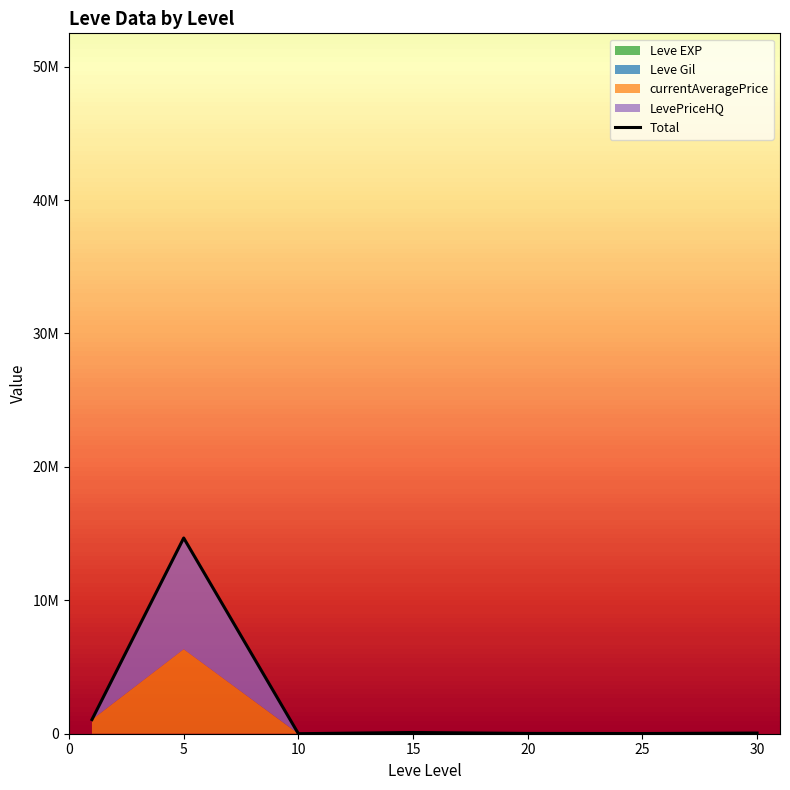

What is the value of the 2nd point from the left?

14670761.5